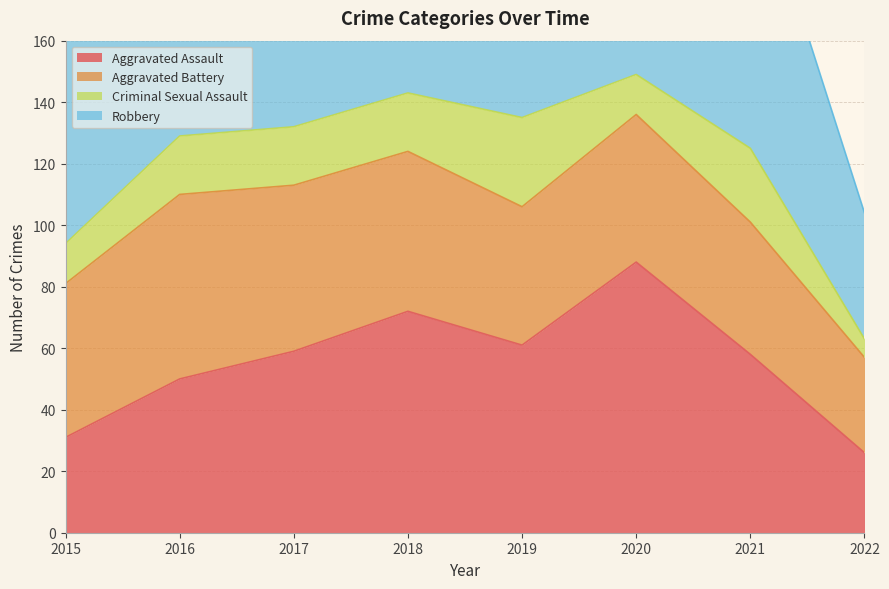

What is the spread (max minus min) of values at 2021?

71